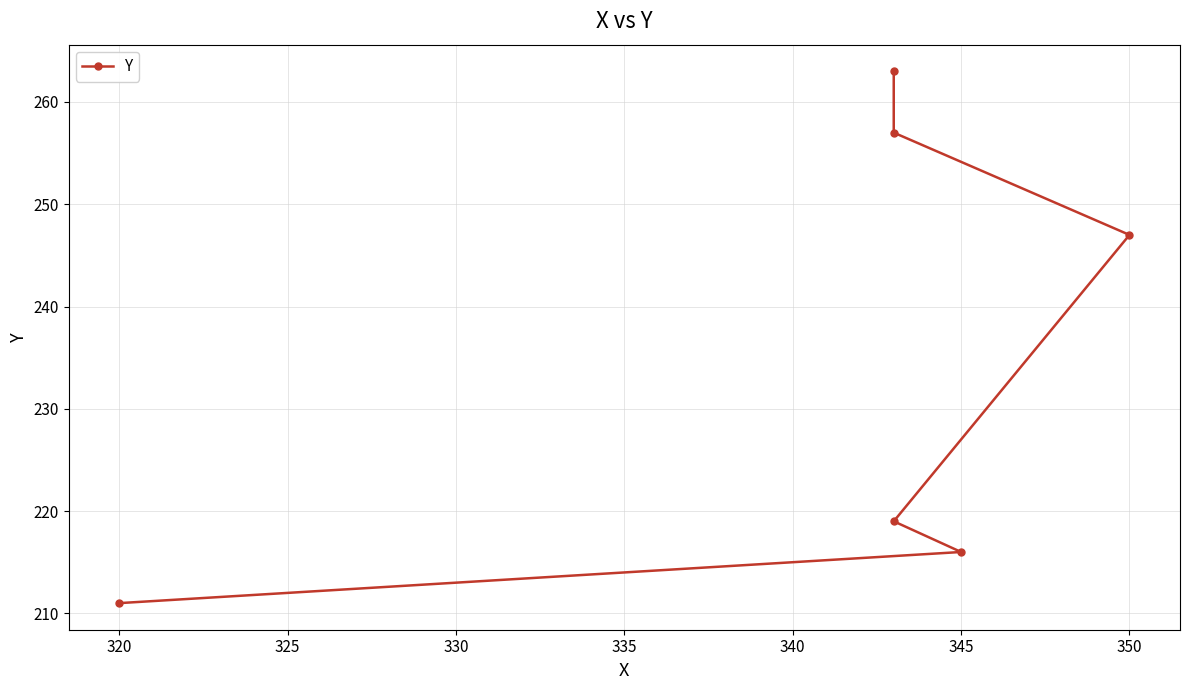

What is the greatest value displayed?

263